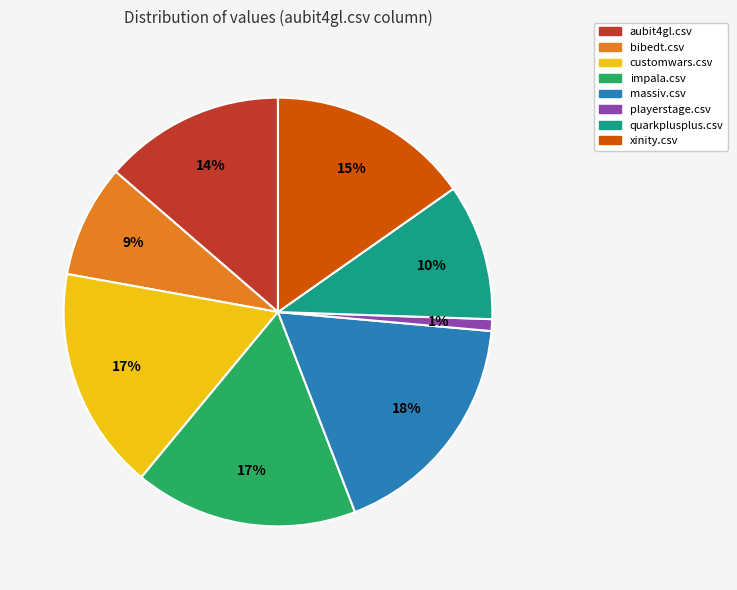

Does playerstage.csv account for over 50% of the chart?

No